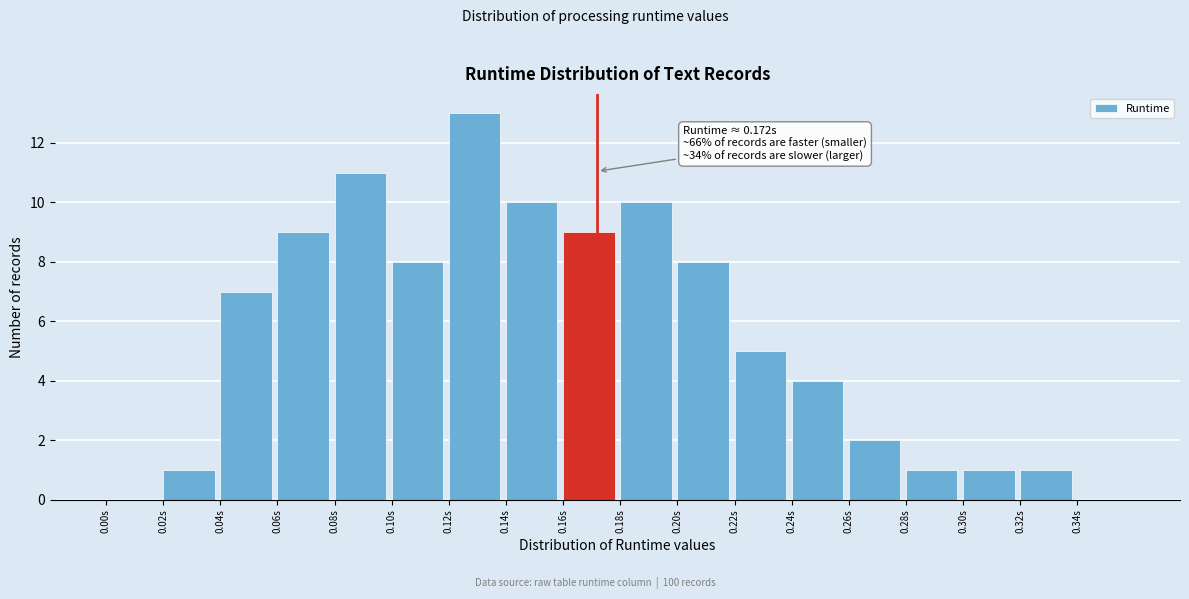

Which range on the x-axis has the tallest bar?

0.12 to 0.14